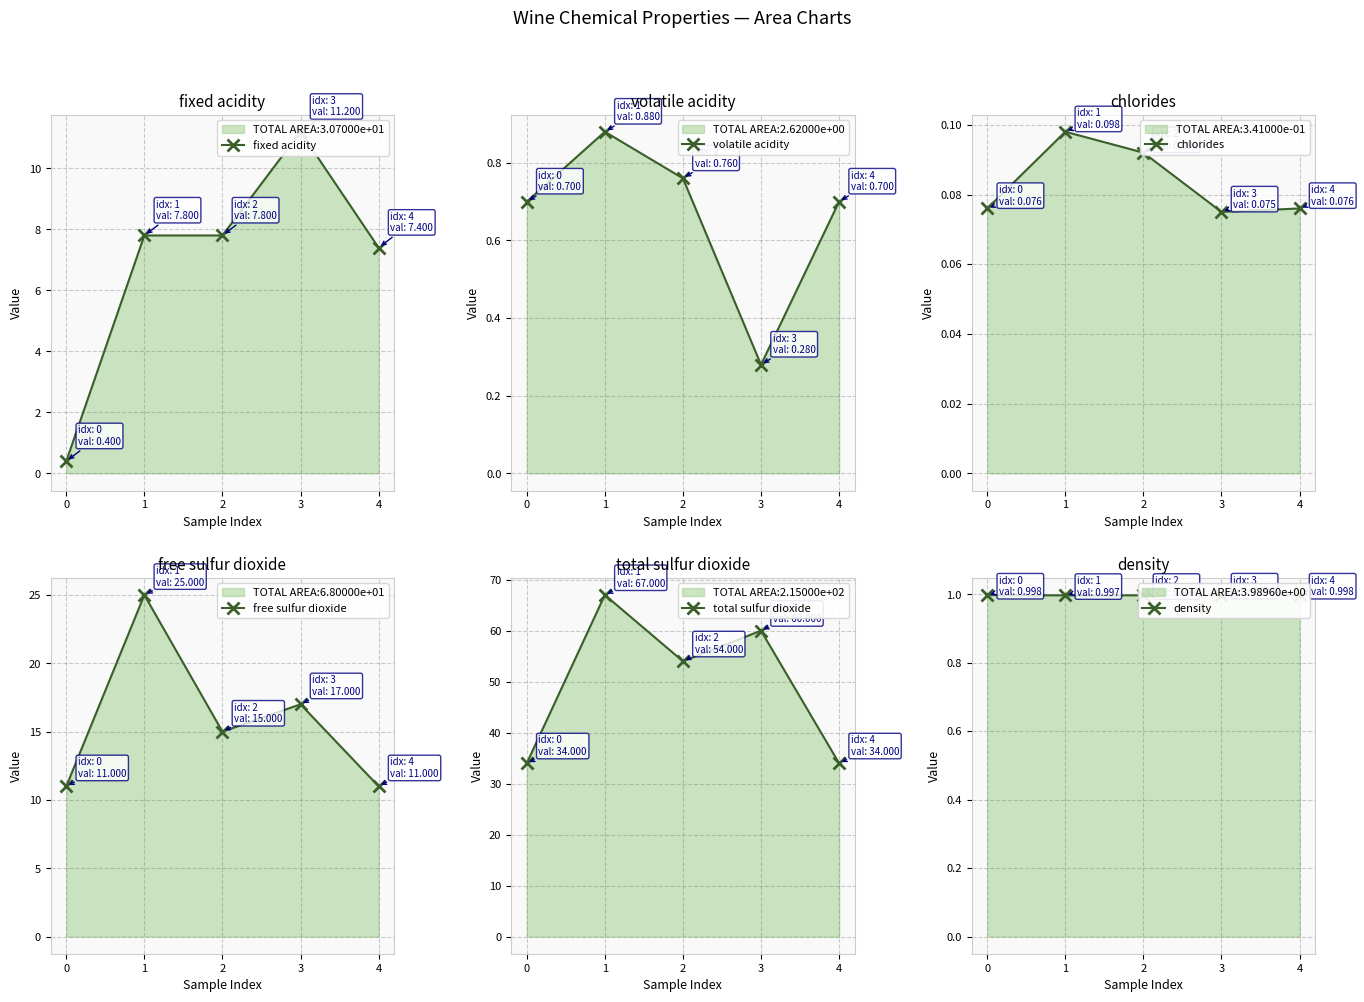

What is the value of the free sulfur dioxide point at the 3rd from the left?

15